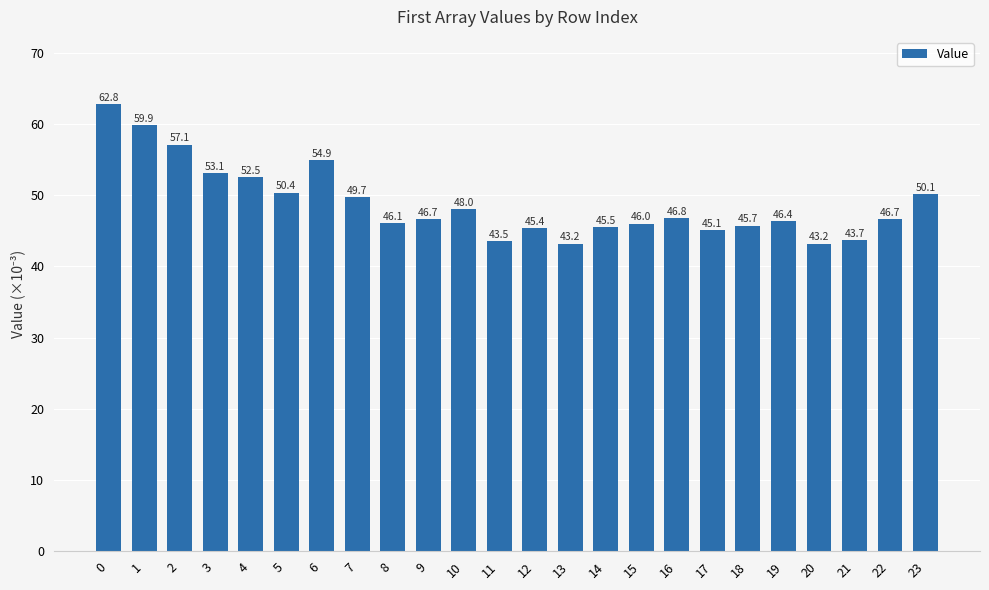

What is the smallest value displayed?

43.2